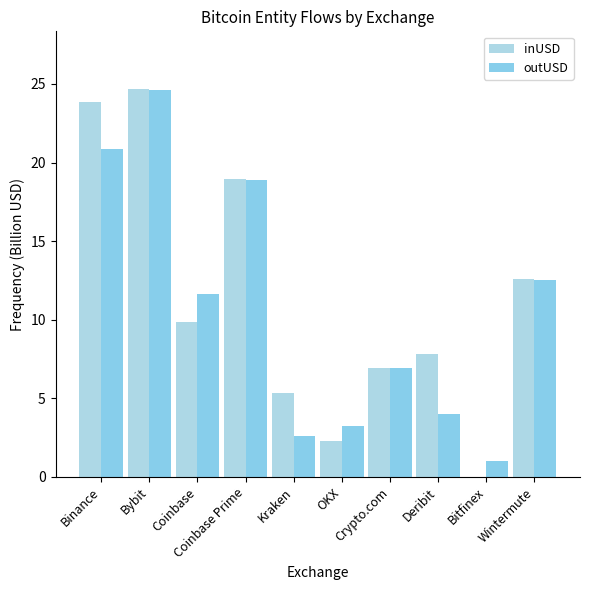

Rank the series at Bitfinex from lowest to highest value.

inUSD, outUSD